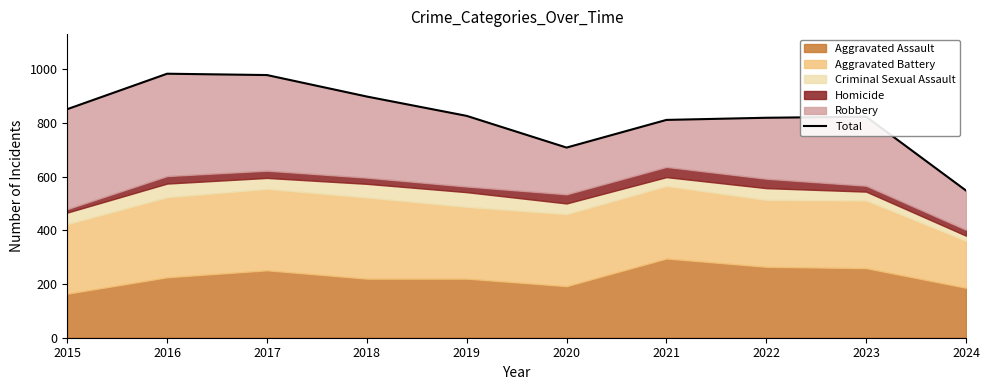

List the labels in order of value, smallest first.

2024, 2020, 2021, 2022, 2023, 2019, 2015, 2018, 2017, 2016